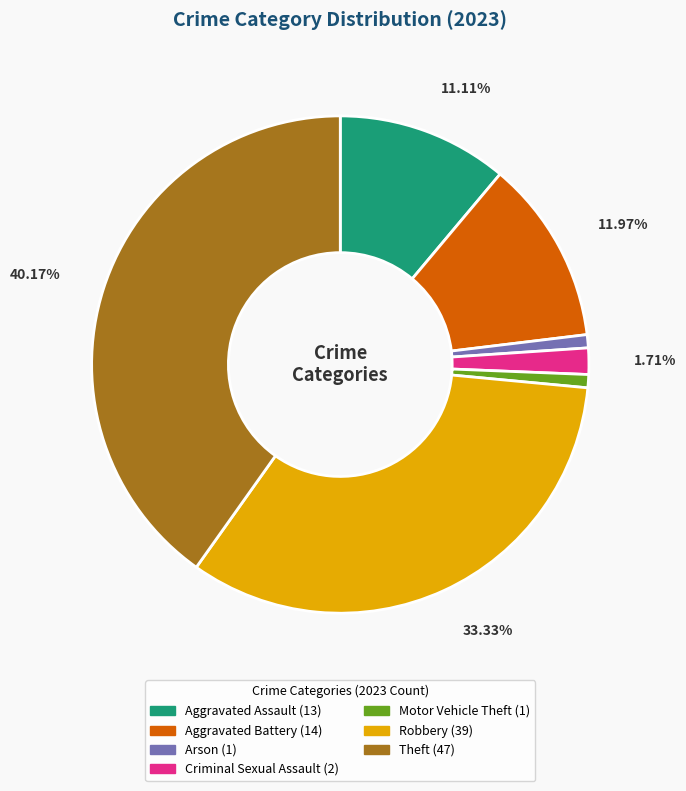

True or false: Theft accounts for 46% of the total.

False